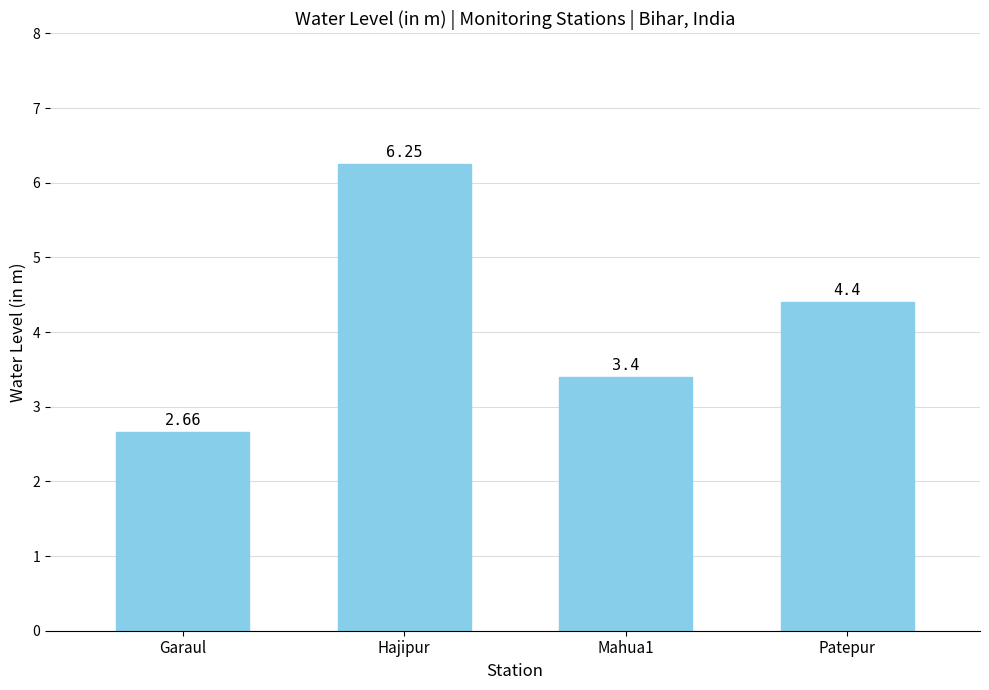

List the labels in order of value, largest first.

Hajipur, Patepur, Mahua1, Garaul